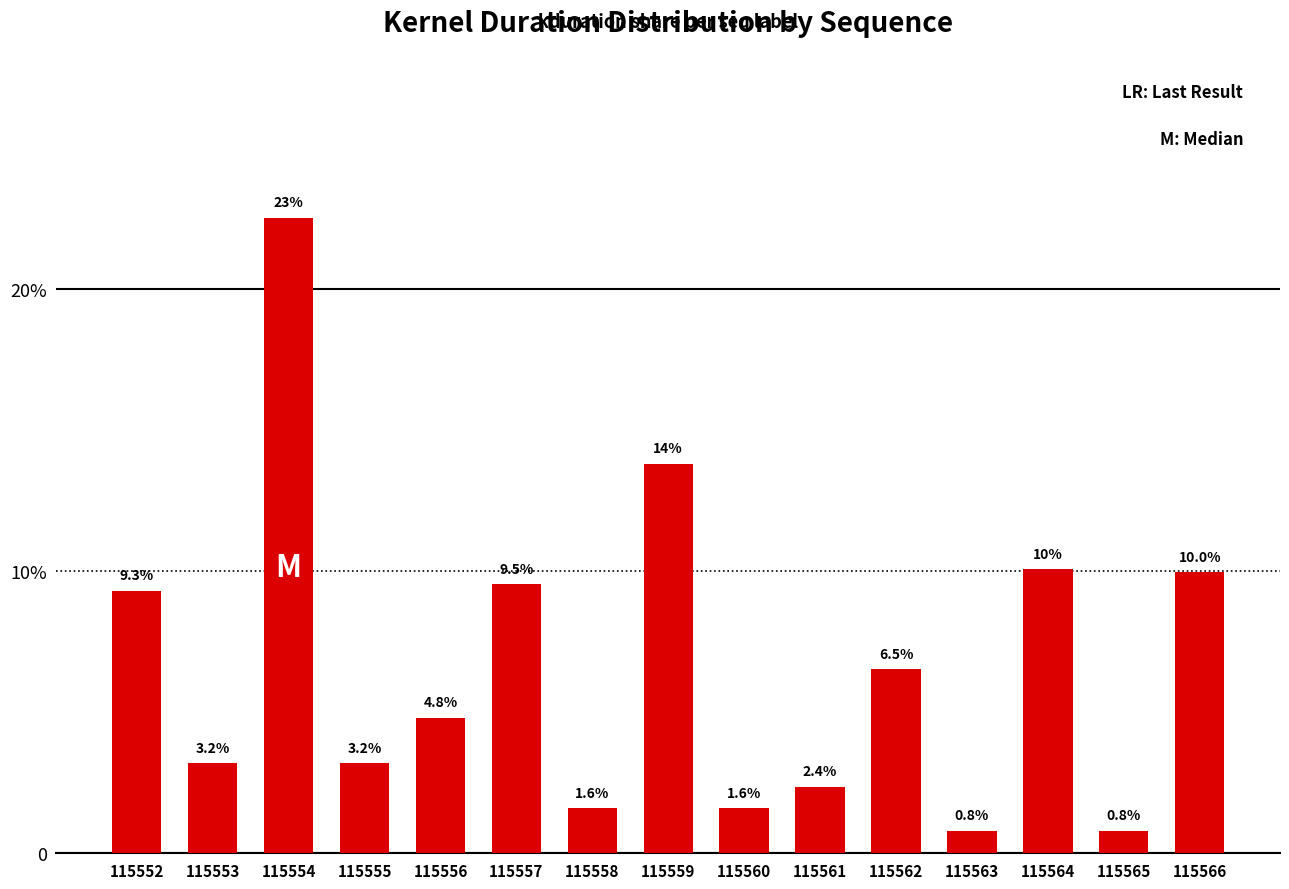

What is the change in value from 115559 to 115564?

-3.7